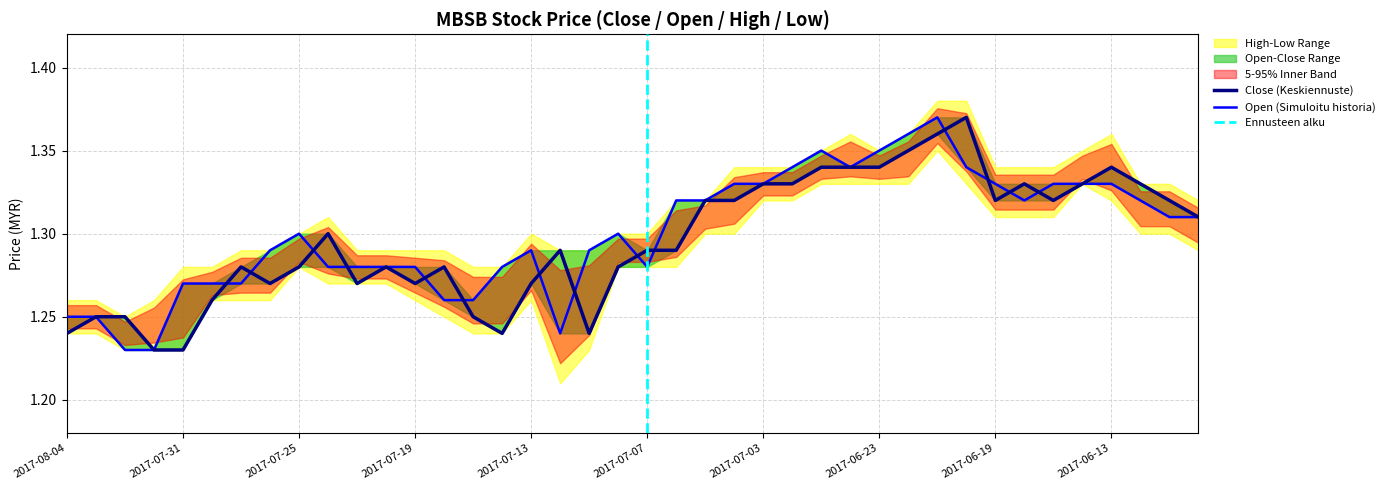

What position from the left is 2017-08-01?

4